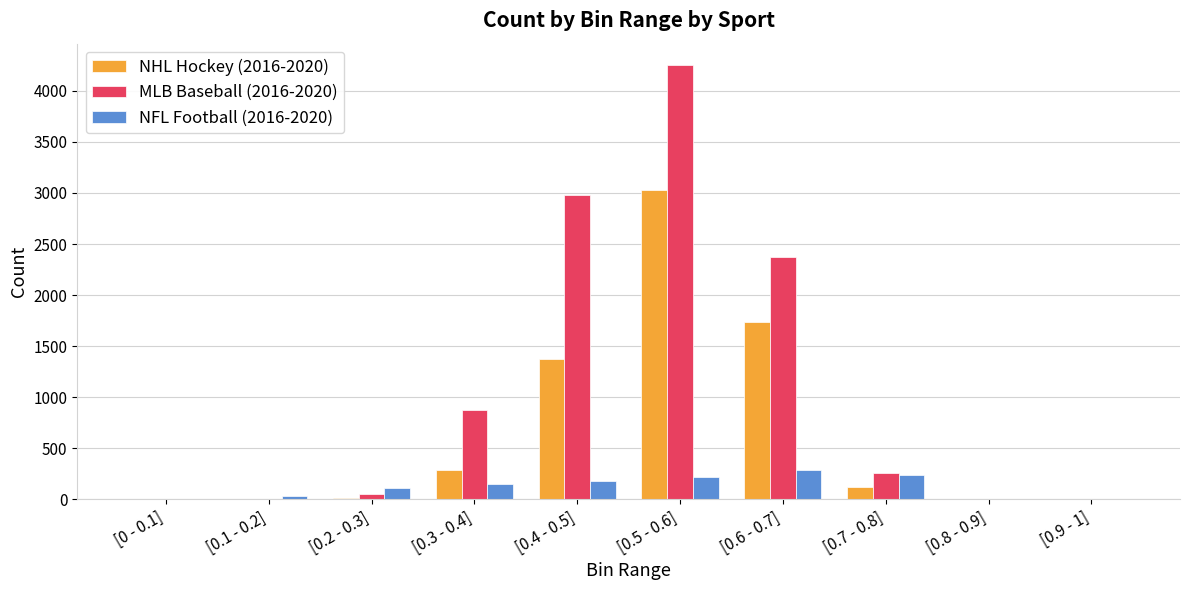

What is the maximum value for NHL Hockey (2016-2020)?

3029